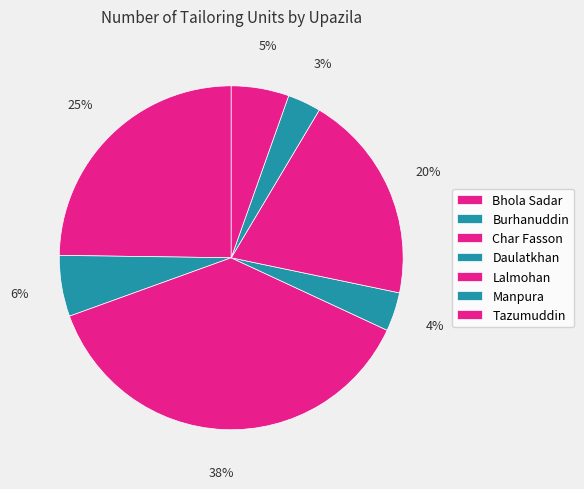

Is it true that Manpura is 1% of the pie?

False